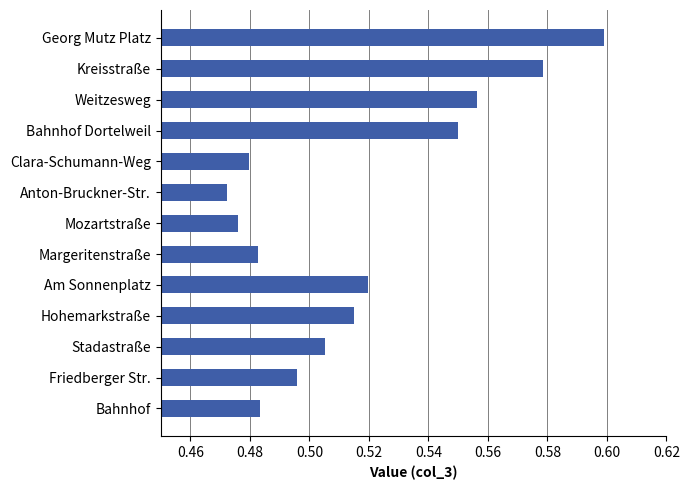

The chart shows a value of 0.6 at Bahnhof Dortelweil. True or false?

True